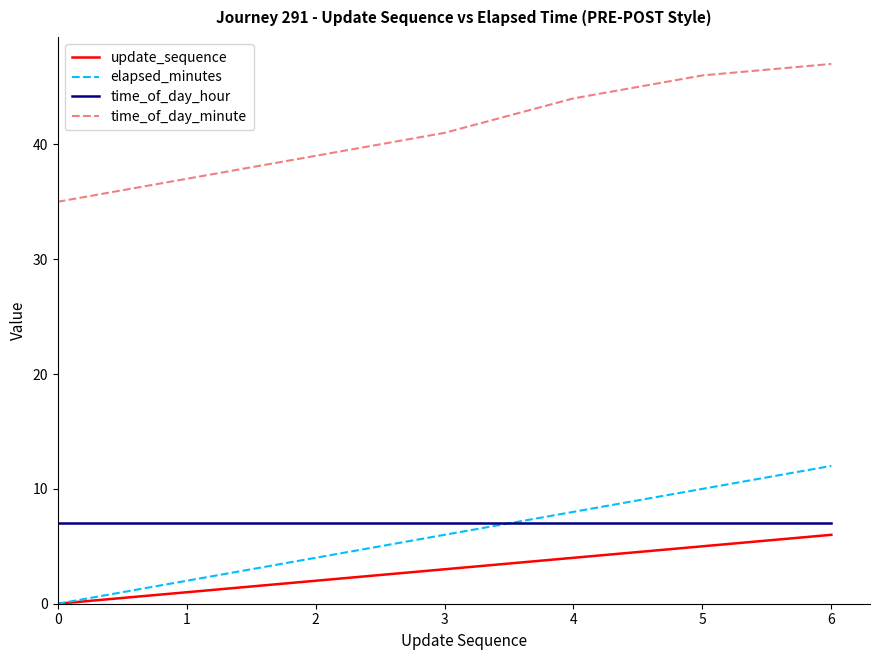

What is the difference between the highest and lowest values at 4?

40